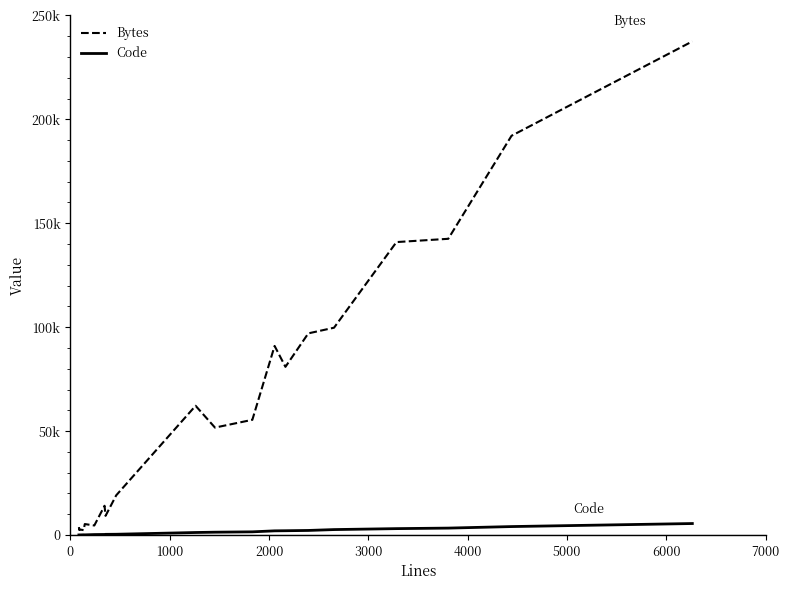

What is the sum of all Code values?

30810